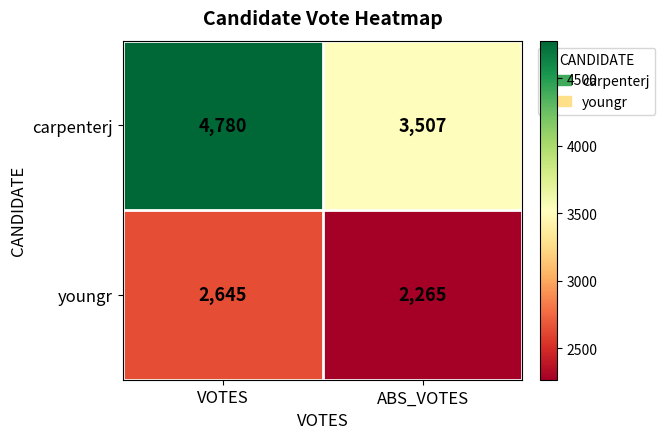

True or false: youngr has a value of 3862 at VOTES.

False